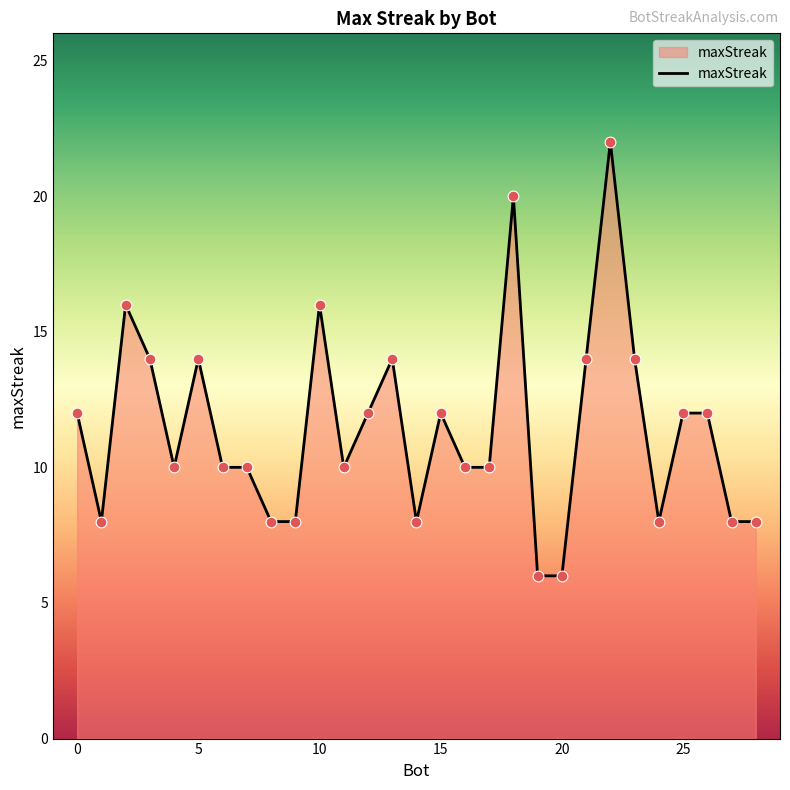

What is the greatest value displayed?

22